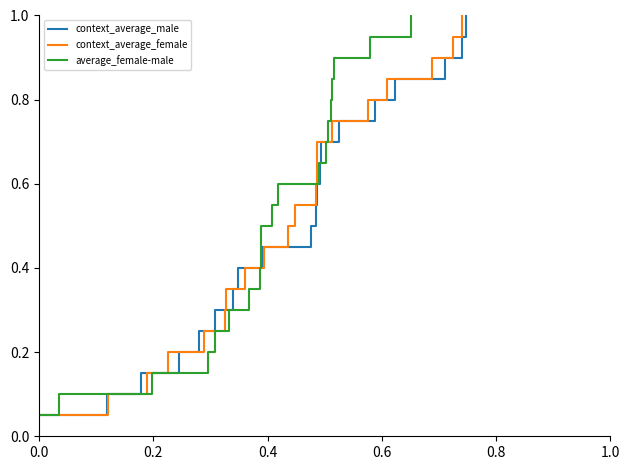

What is the sum of all average_female-male values?

10.5